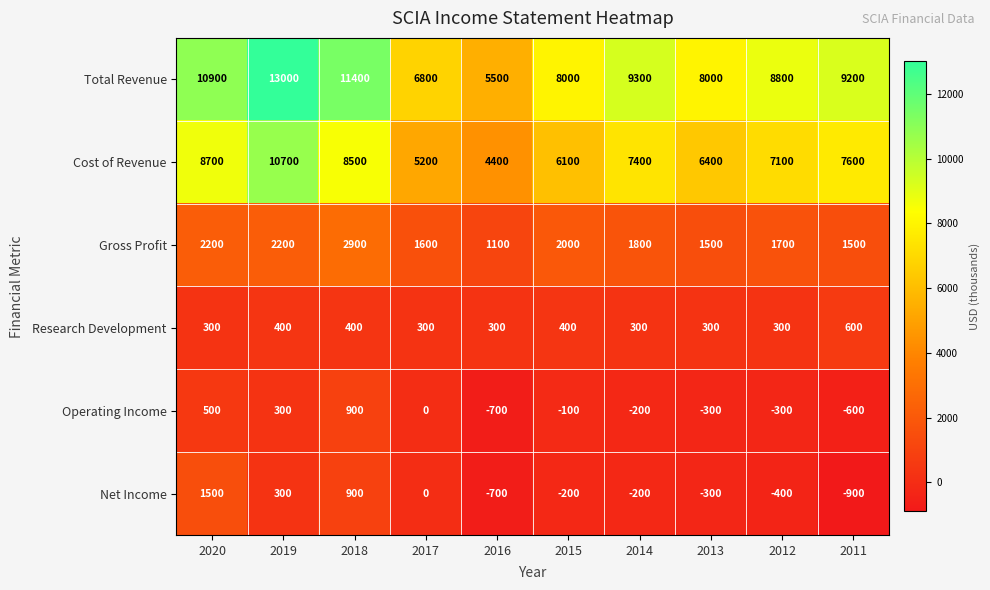

Which series has the widest spread of values?

Total Revenue